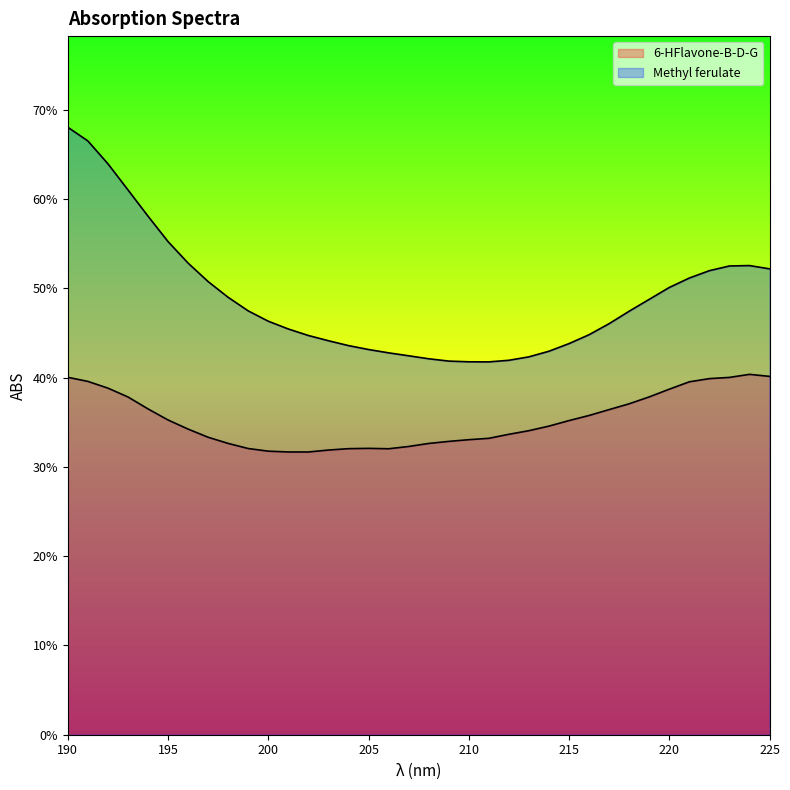

Where is the first local minimum for Methyl ferulate?

211